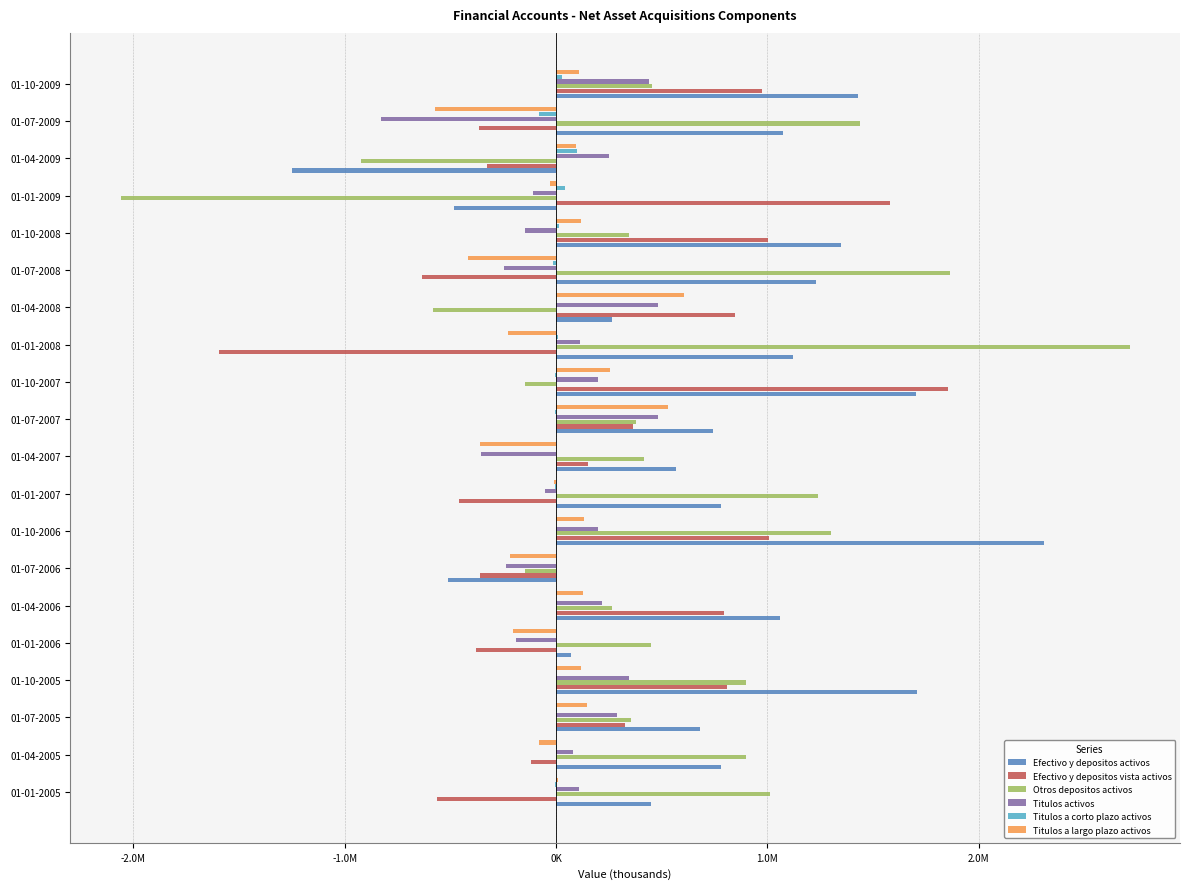

Which series has the largest total across all categories?

Efectivo y depositos activos